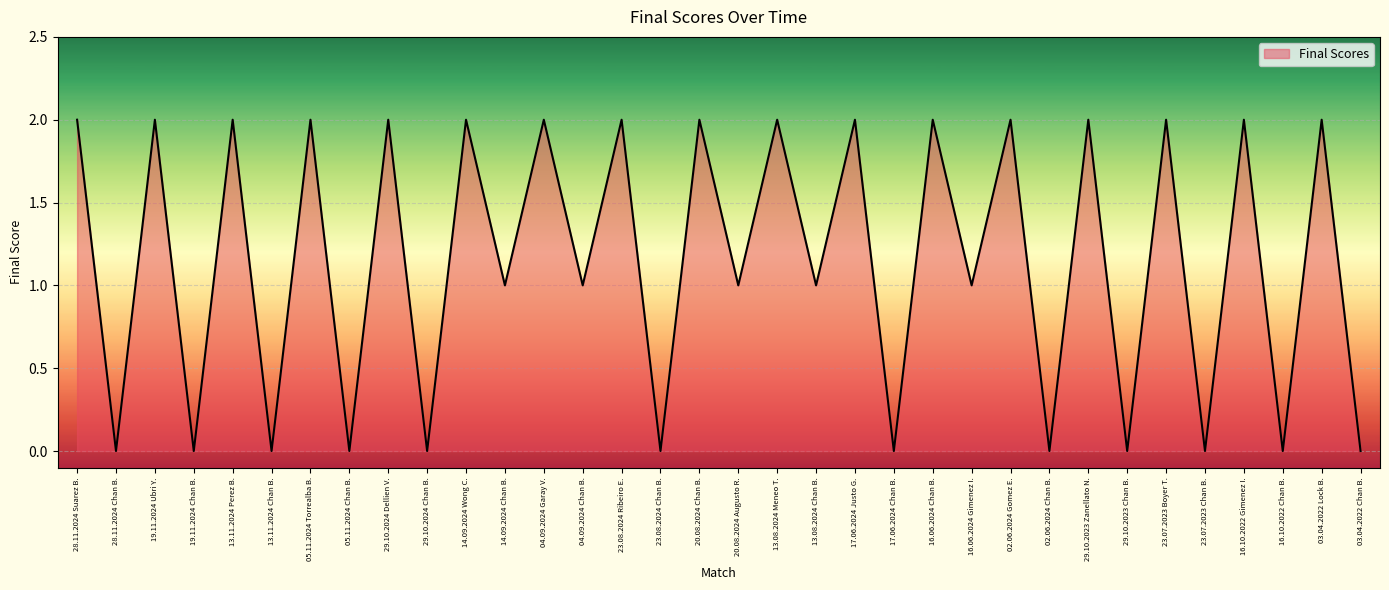

What position from the right is 23.07.2023 Boyer T.?

6